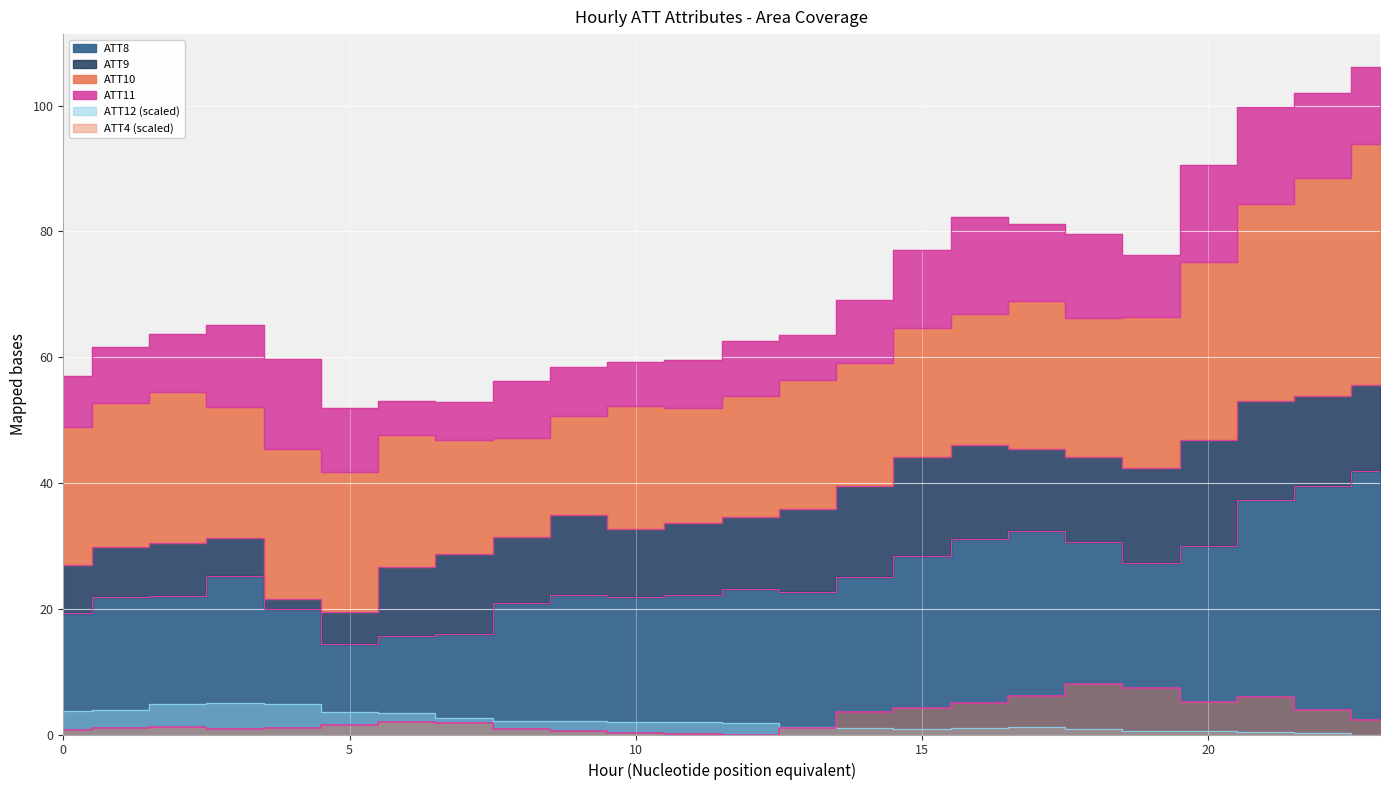

What is the sum of all ATT4 values?

64.9